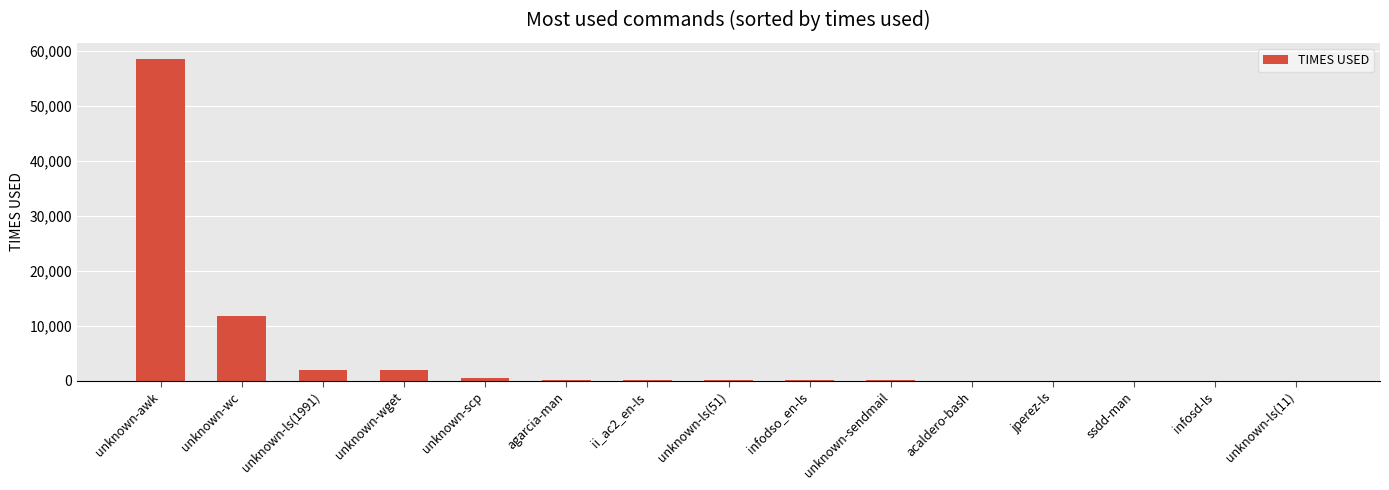

The chart shows a value of 17889 at unknown-wc. True or false?

False